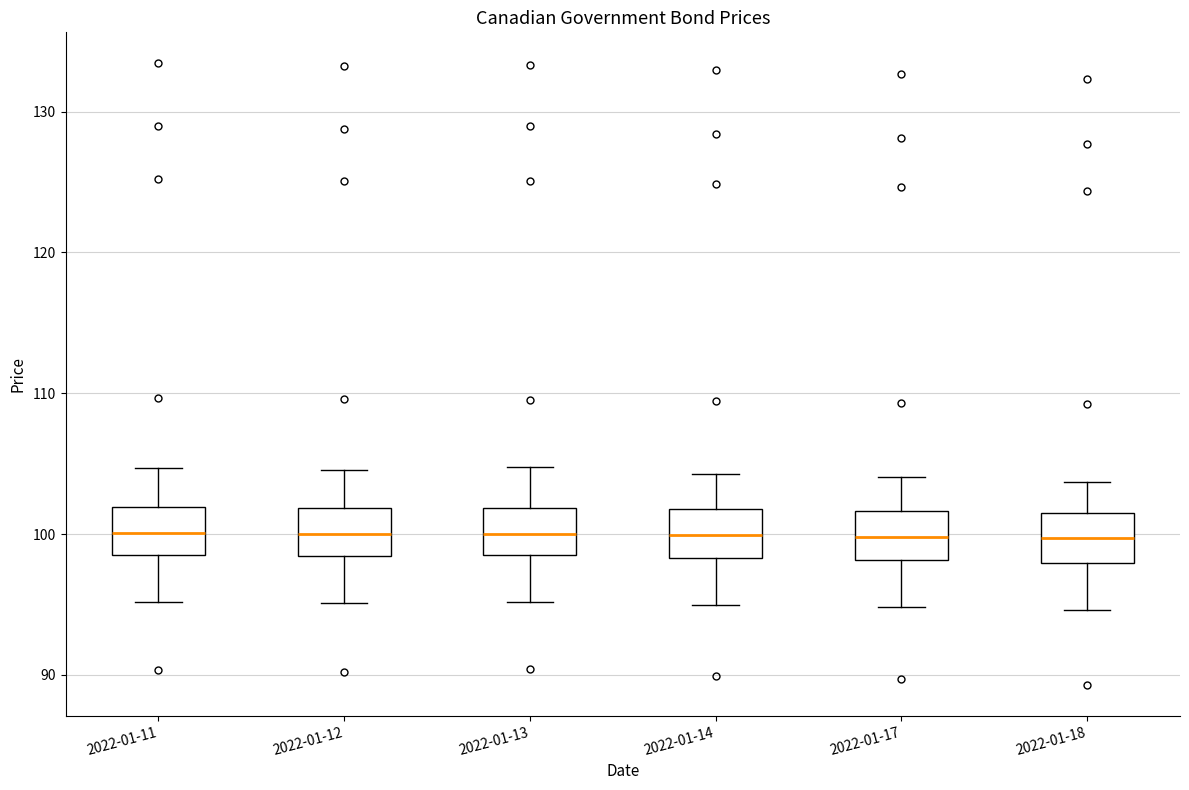

Where is the upper edge of the box for 2022-01-17 on the y-axis? The values are not printed on the chart, so give them approximately, as read against the axis.

102